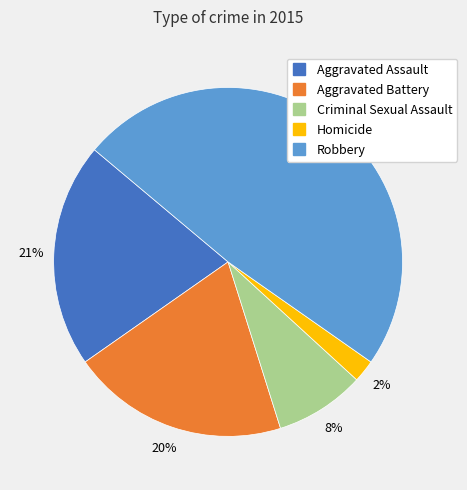

Which slice is the largest?

Robbery